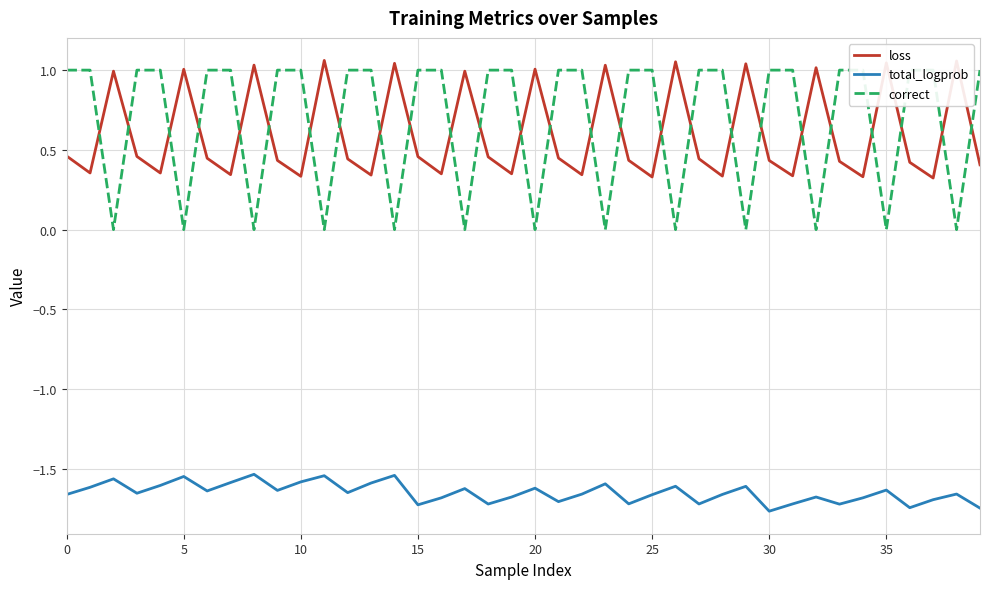

In total_logprob, how many points are lower than both neighbors (excluding endpoints)?

12